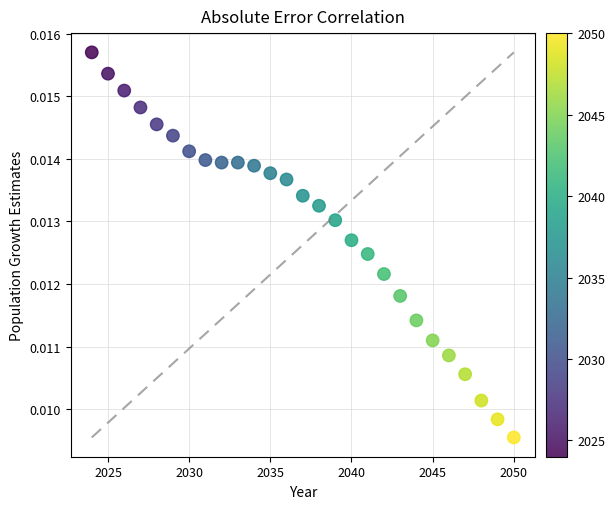

What is the range of X values (max minus min)?

26.0